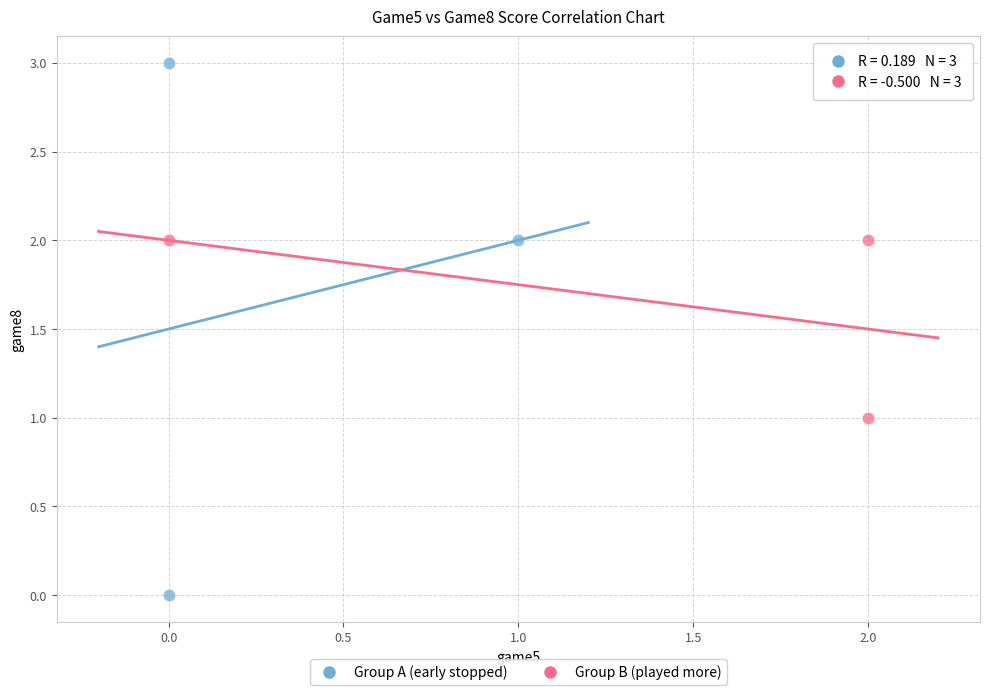

Which series has the widest spread of Y values?

Group A (early stopped)